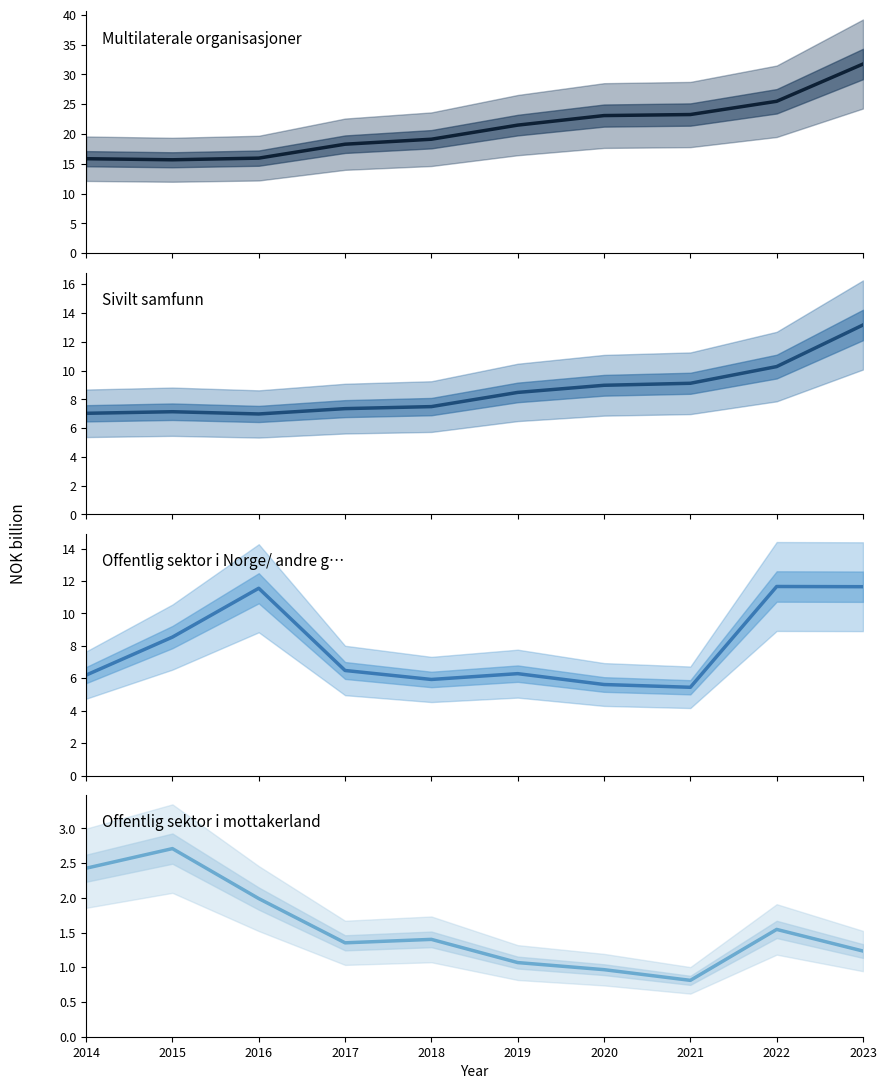

List the series in order of their peak value, lowest first.

Offentlig sektor i mottakerland, Offentlig sektor i Norge/ andre giverla…, Sivilt samfunn, Multilaterale organisasjoner